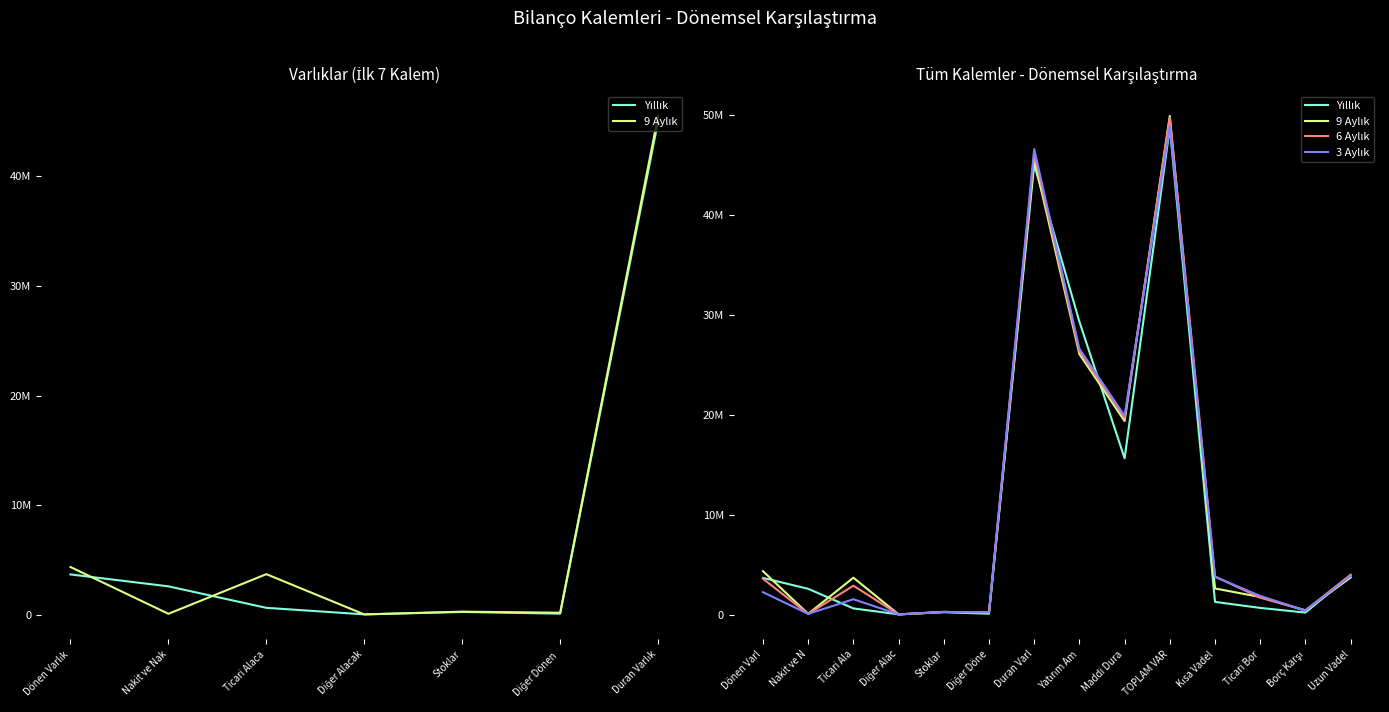

What is the difference between the 6 Aylık values at Diğer Alac and Nakit ve N?

44370